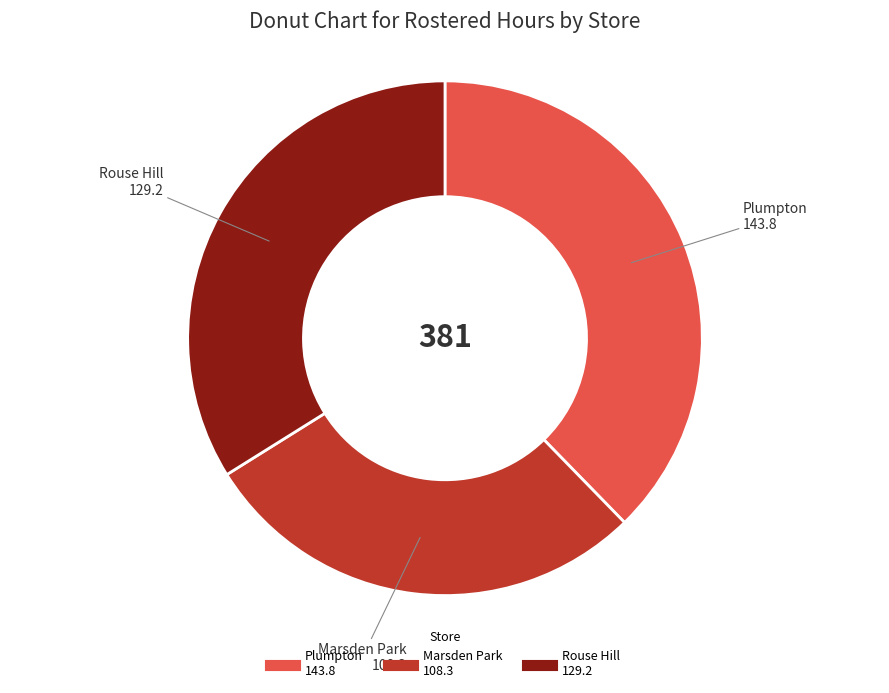

Is there a majority slice in this chart?

No